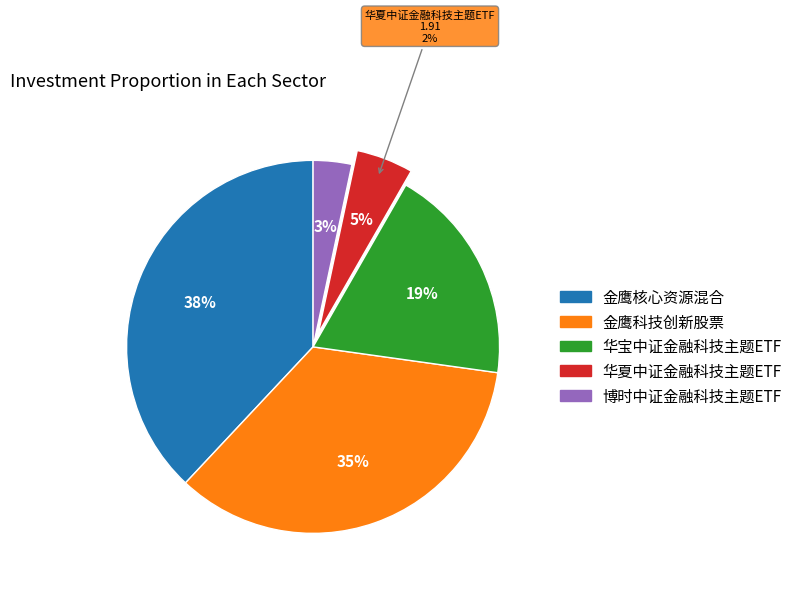

How many slices are in this pie chart?

5